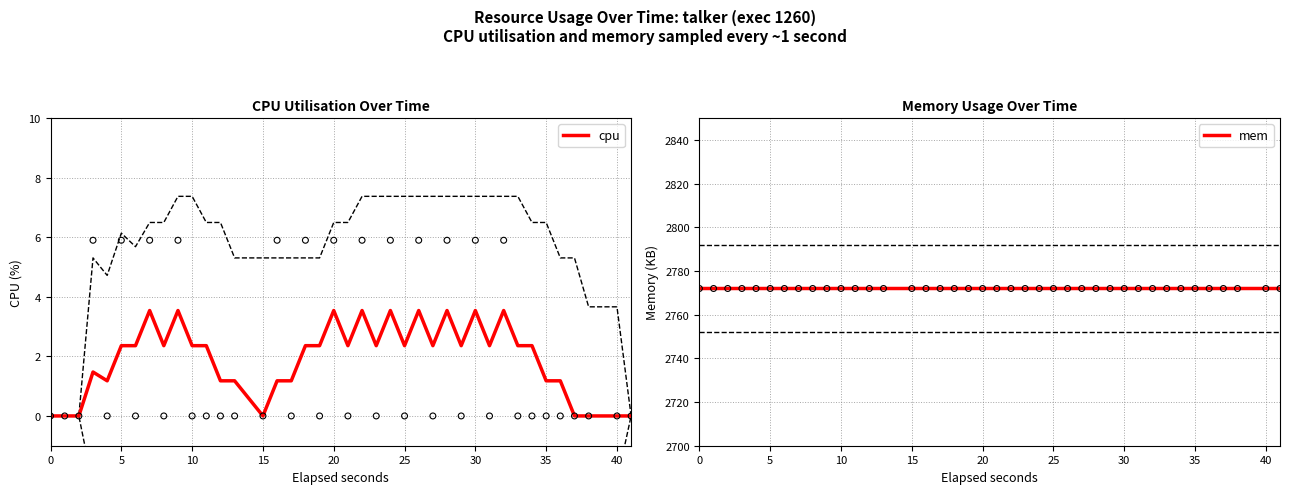

Which series reaches the maximum Y coordinate?

mem